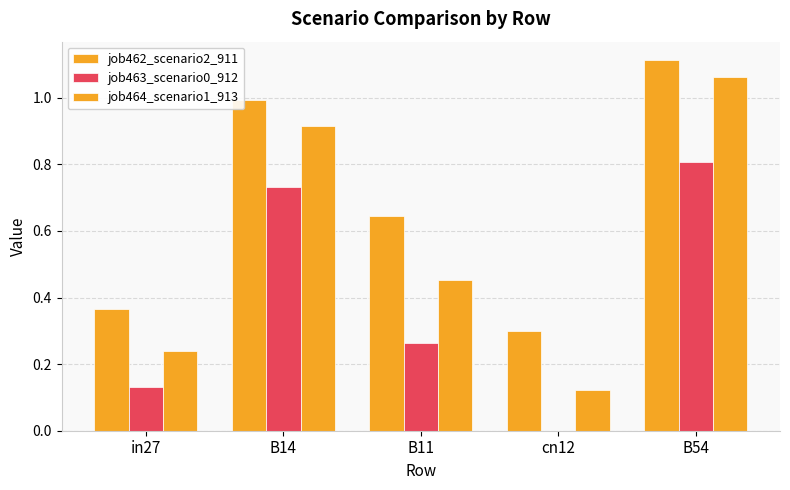

Is the value of job463_scenario0_912 at in27 greater than the value of job464_scenario1_913 at B11?

No